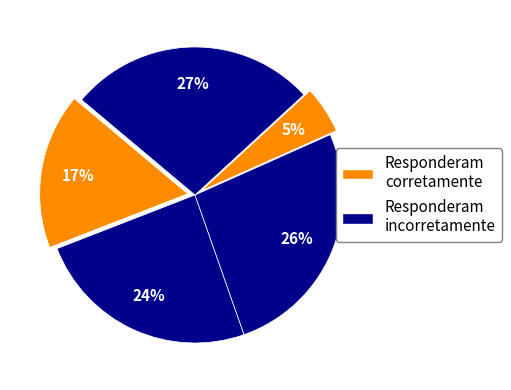

How many segments does this pie chart have?

5